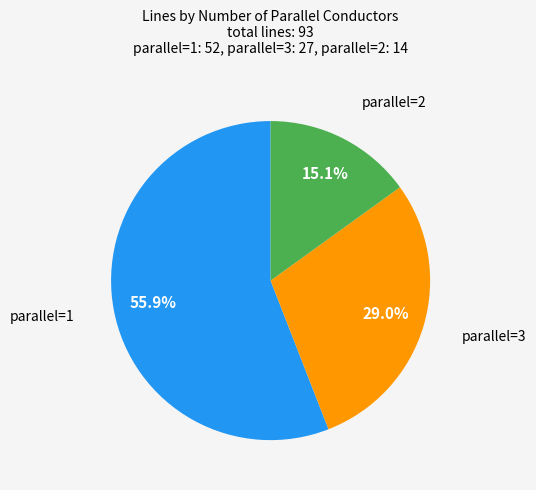

Count the number of slices in the pie.

3